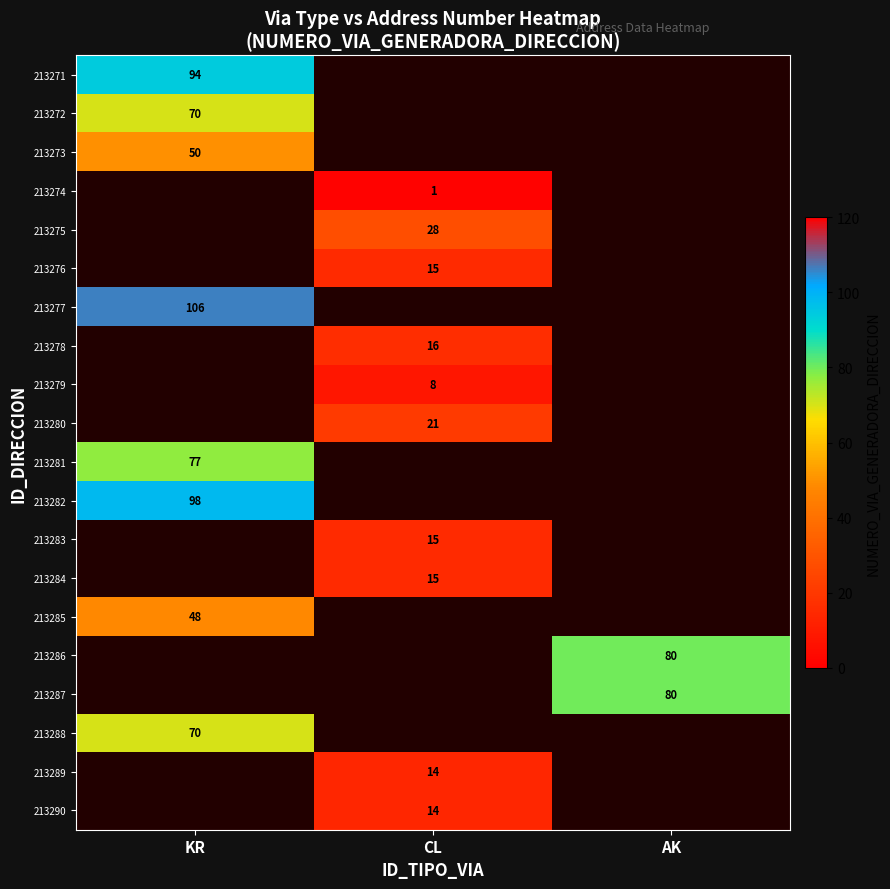

Is the value of 213281 at KR greater than the value of 213282 at KR?

No